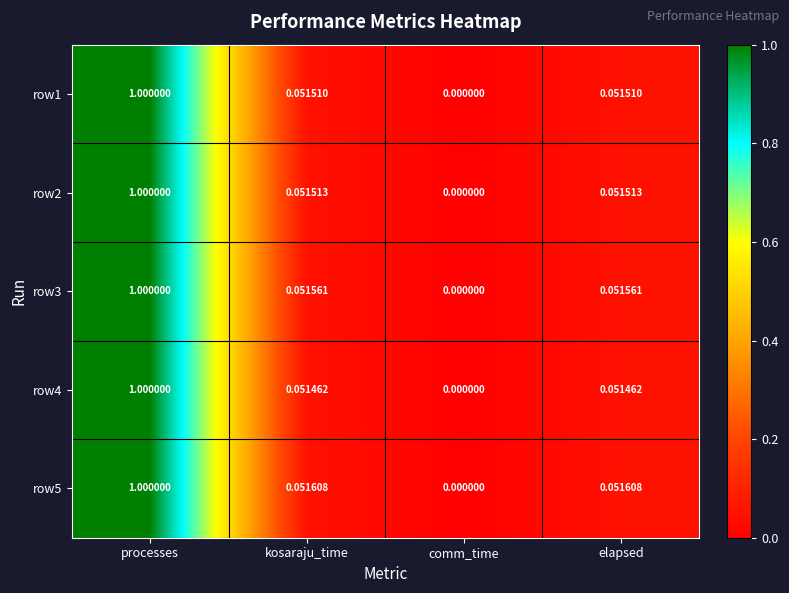

Which series changed the most between processes and kosaraju_time?

row4